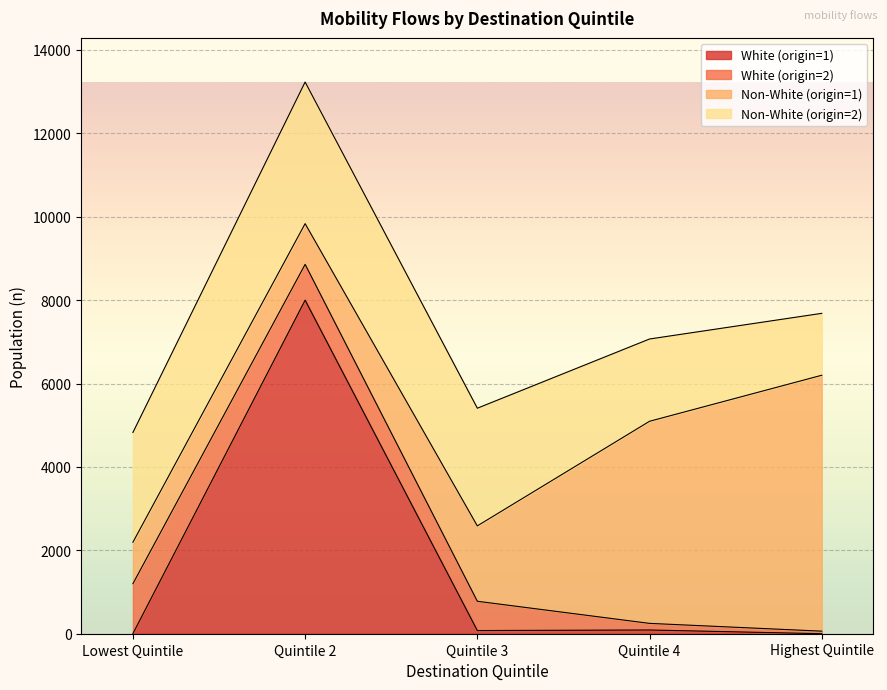

Which label corresponds to the largest value in the chart?

Quintile 2